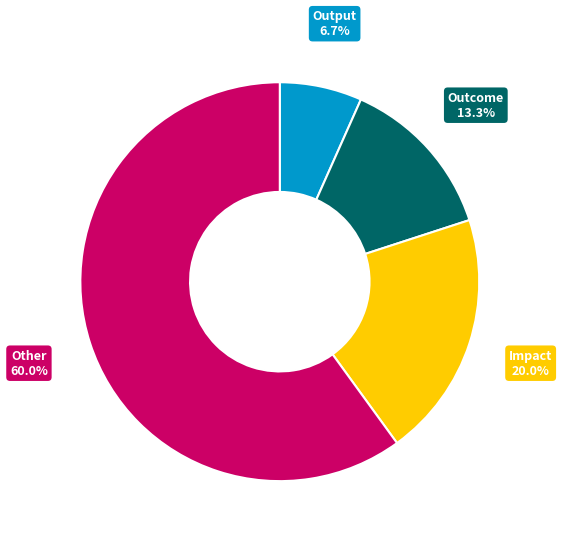

Is there a majority slice in this chart?

Yes